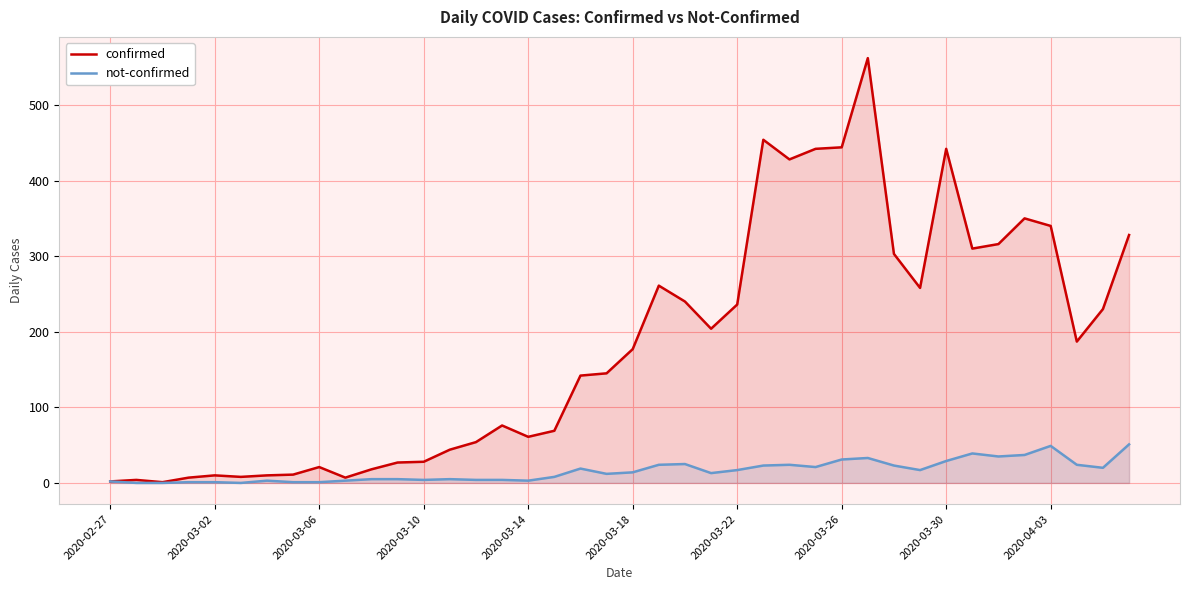

What is the sum of the not-confirmed values at 39 and 10?

56